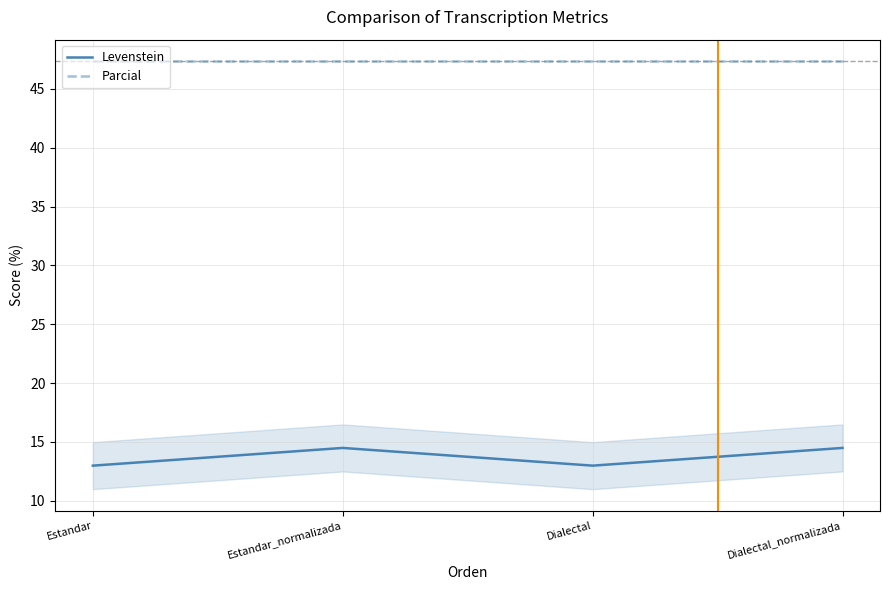

True or false: Parcial and Levenstein intersect in this chart.

False